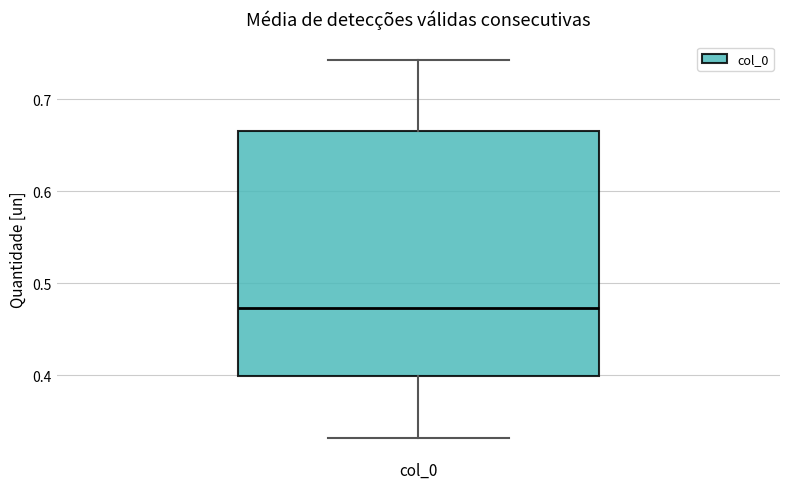

Where does the lower whisker of the box for col_0 end on the y-axis? The values are not printed on the chart, so give them approximately, as read against the axis.

0.33